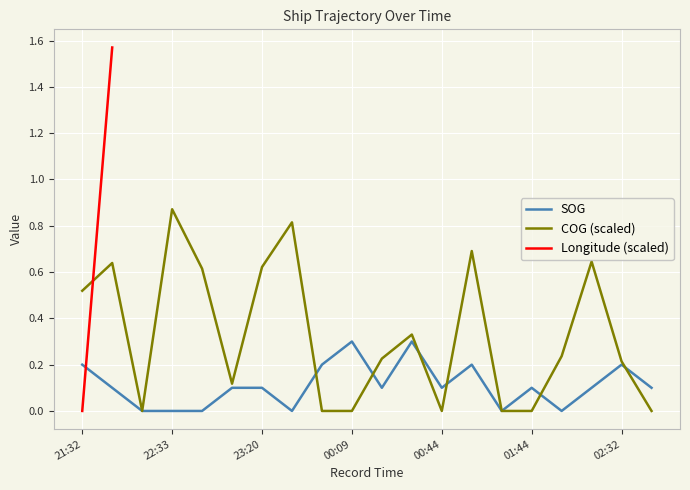

Which category has the highest value in the COG (scaled) series?

22:33